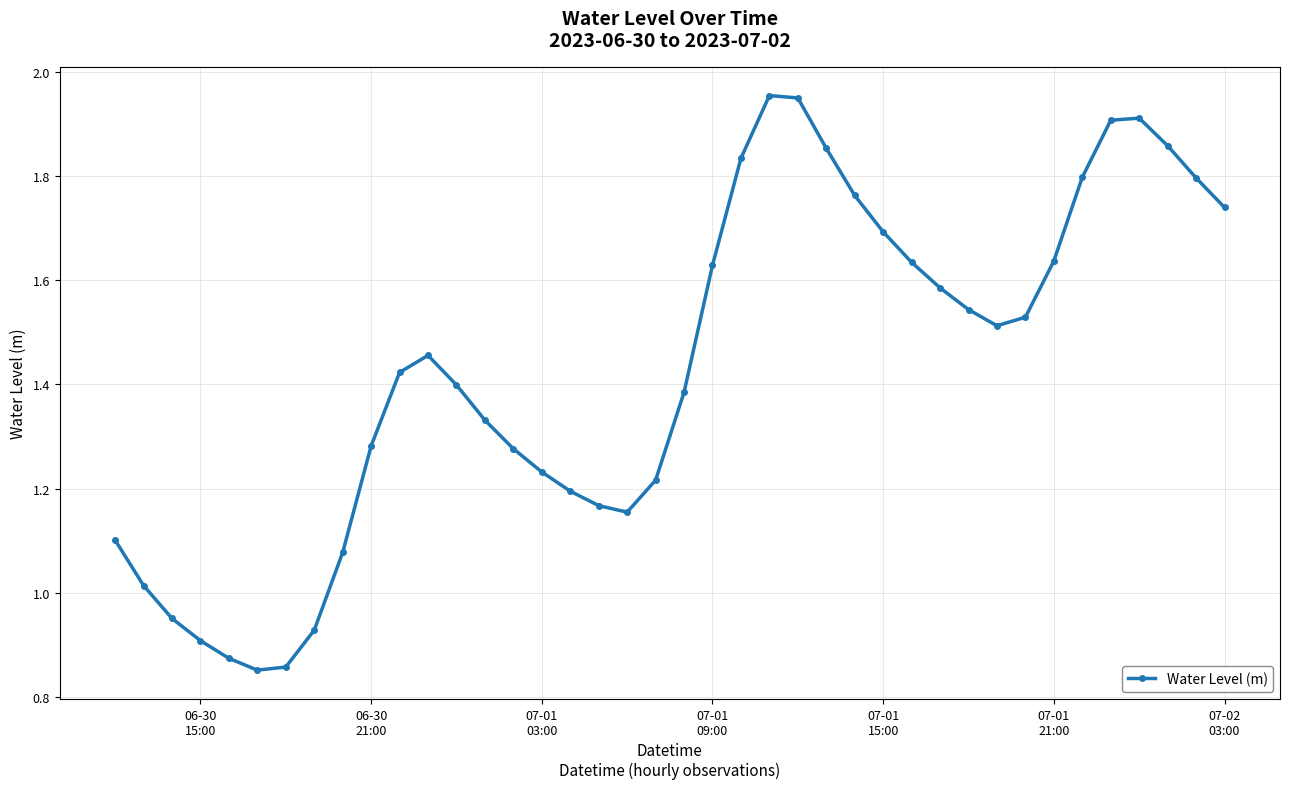

True or false: the data has more than 2 interior local peaks.

True